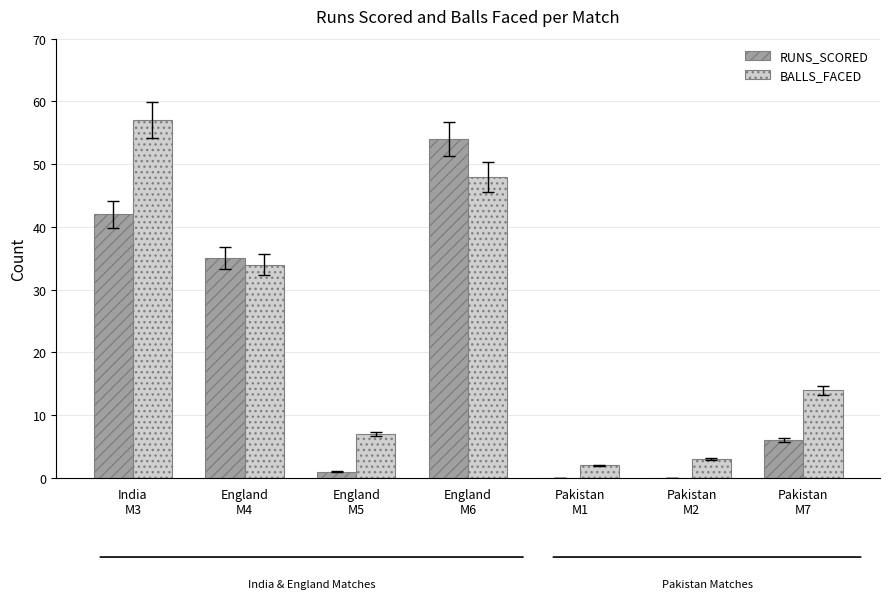

What is the sum of all BALLS_FACED values?

165